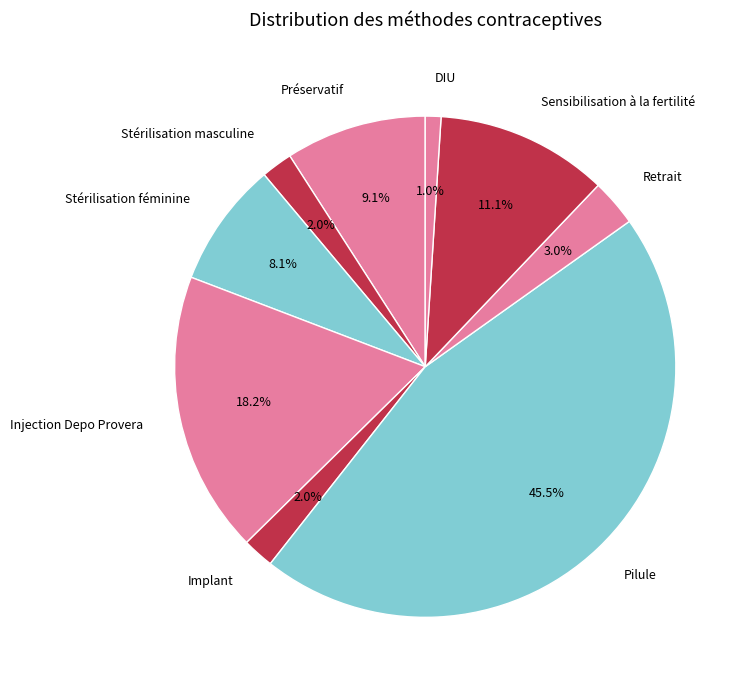

Do Injection Depo Provera and Implant together represent more than half of the pie?

No